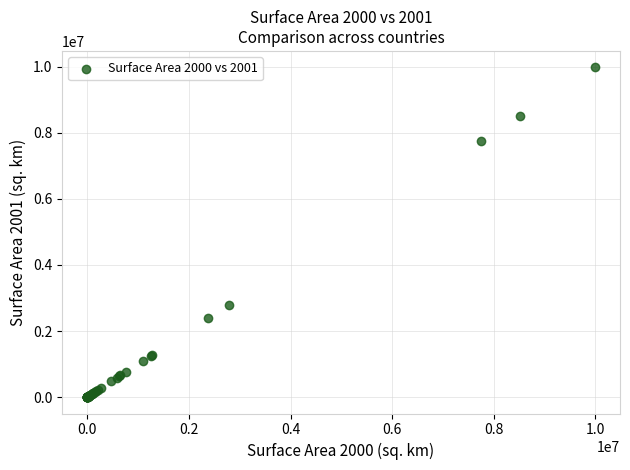

What Y value in the scatter plot is closest to 4992360?

2780400